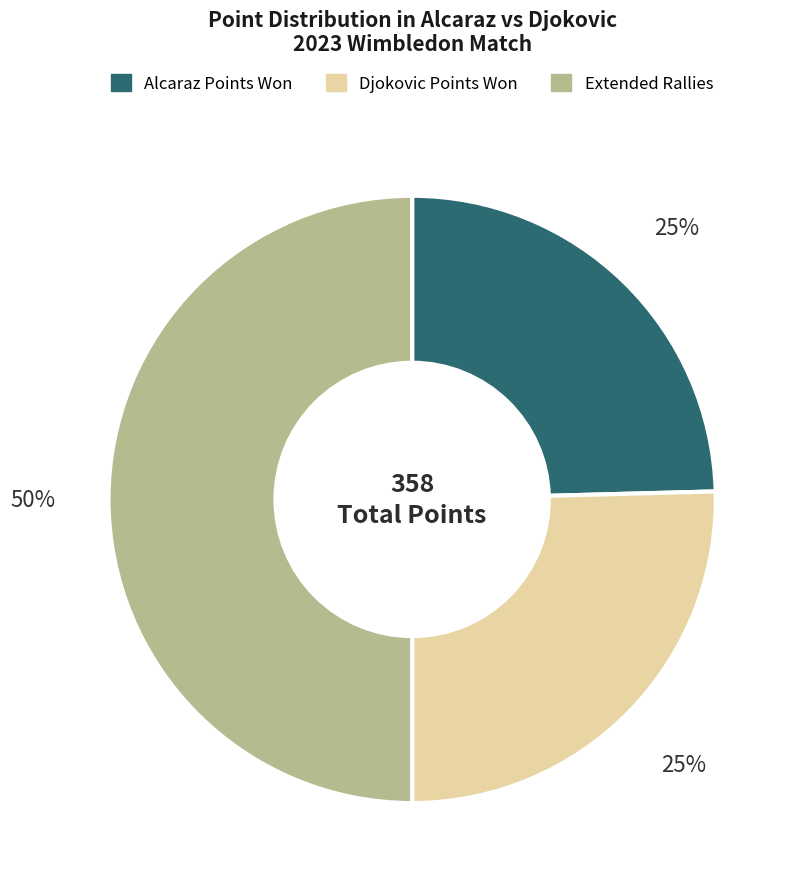

How many segments does this pie chart have?

3